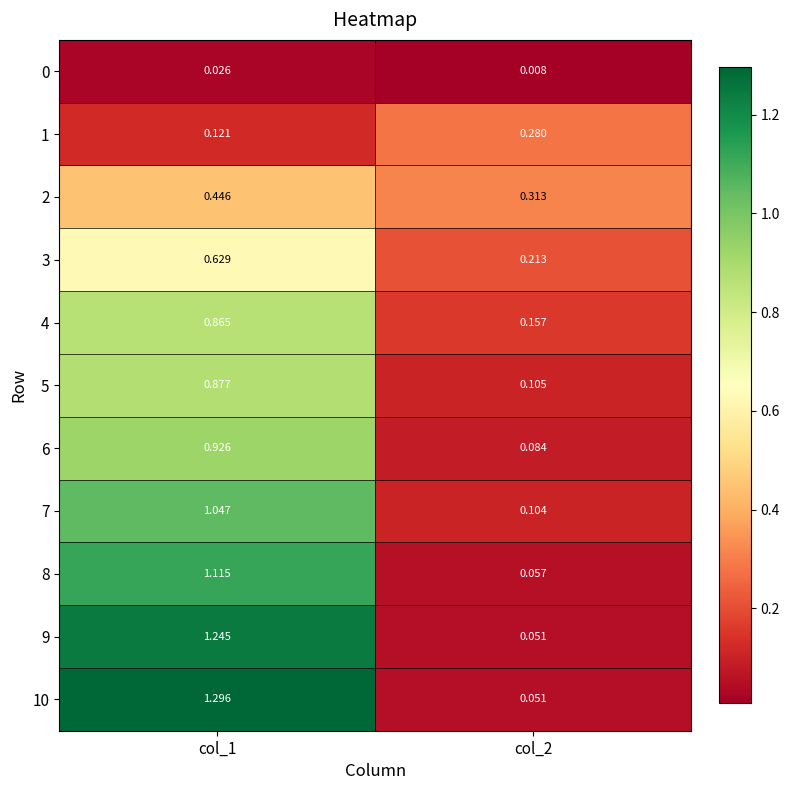

At how many categories does at least one series exceed 0?

2